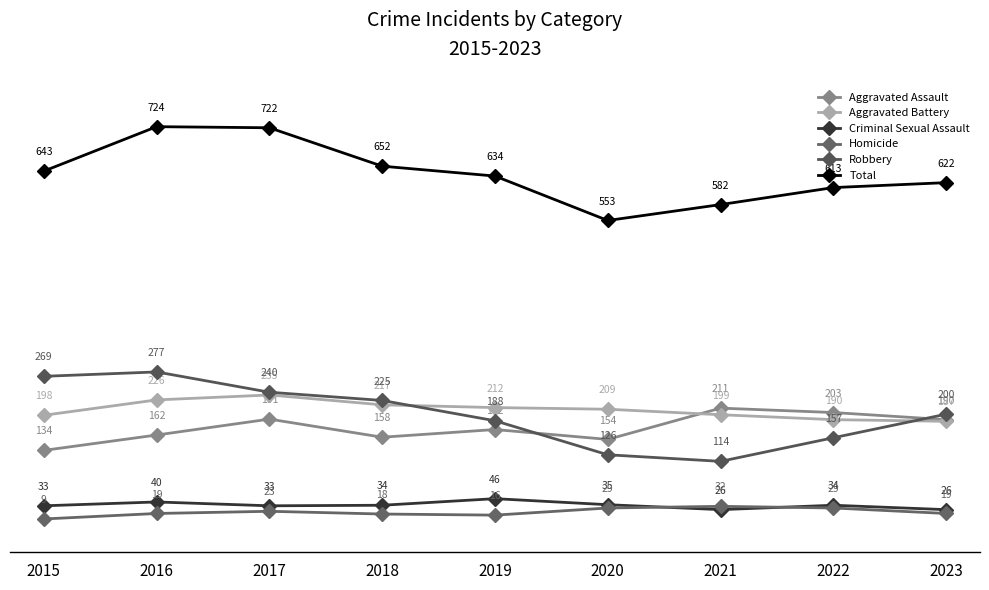

Which has a higher value, 2022 or 2016?

2022